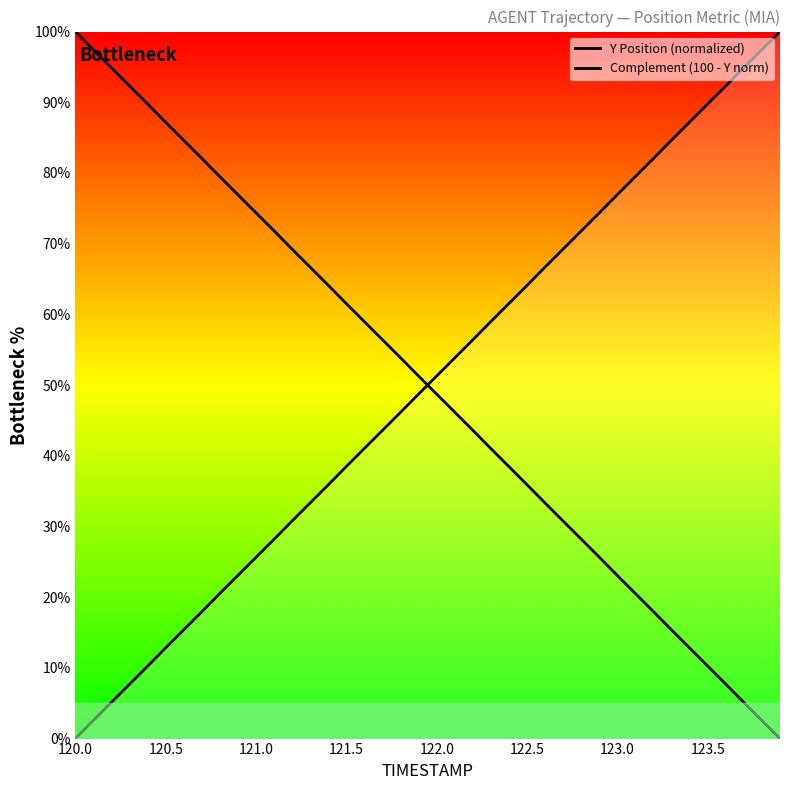

Is the value of Y Position (normalized) at 37 greater than the value of Complement (100 - Y norm) at 33?

No